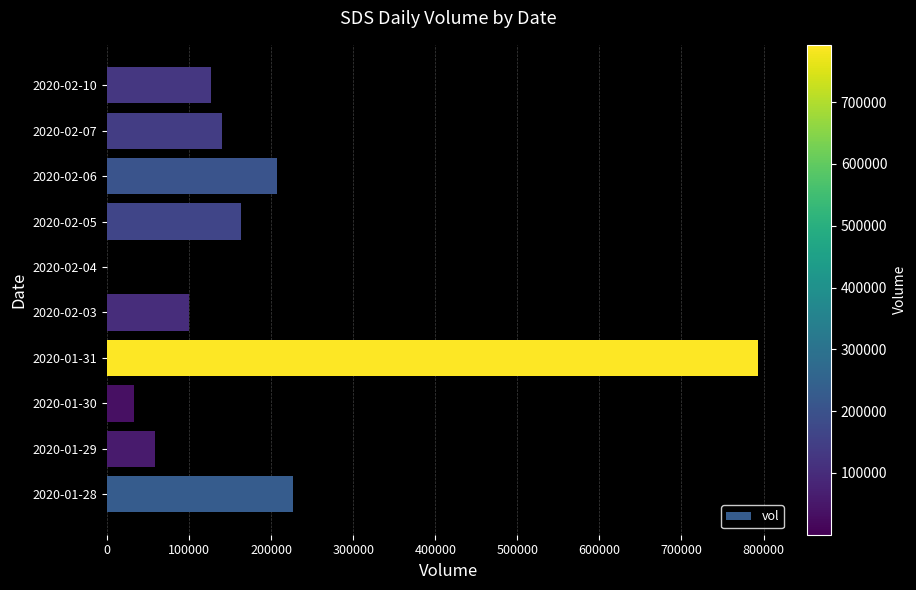

Are the bars horizontal?

Yes